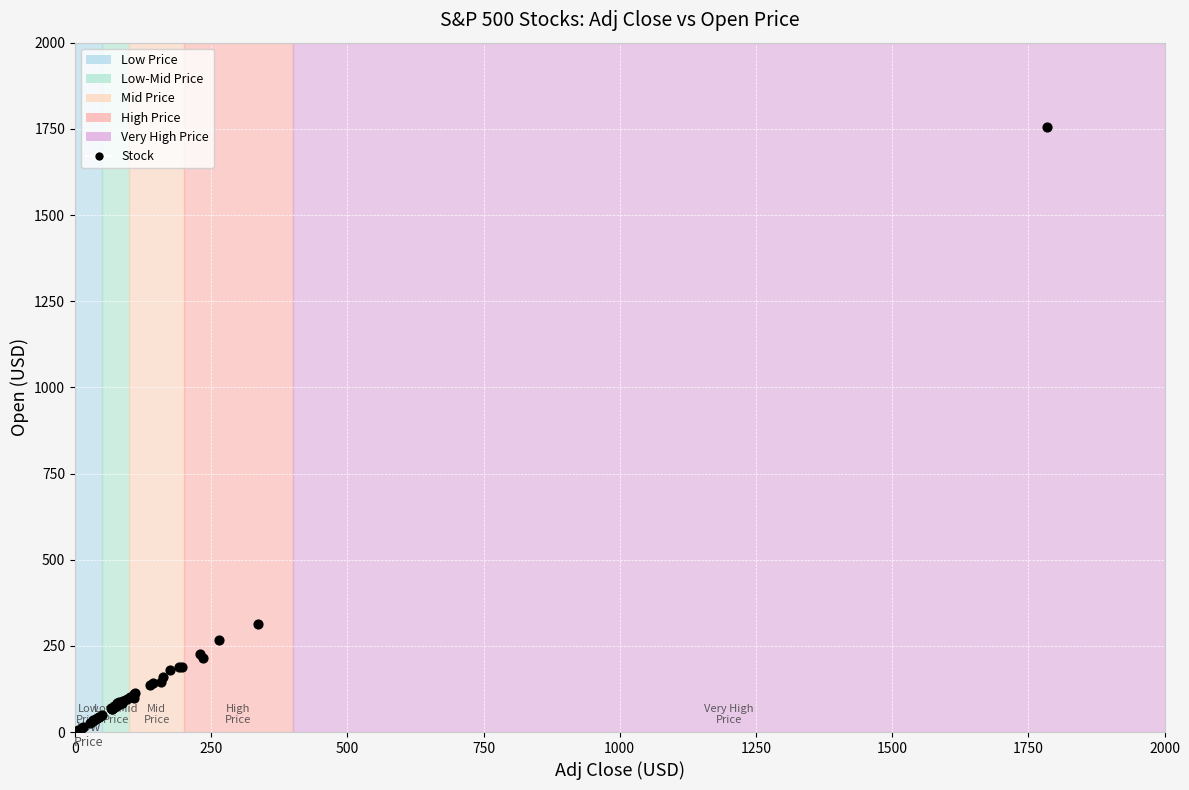

What Y value in the scatter plot is closest to 881?

312.9